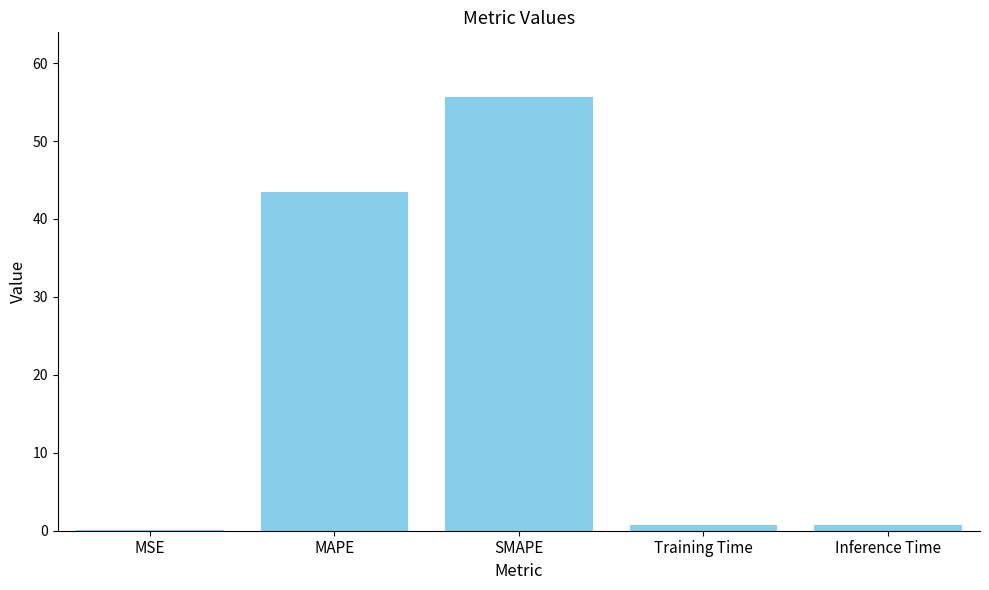

At which category does the chart reach its peak across all series?

SMAPE